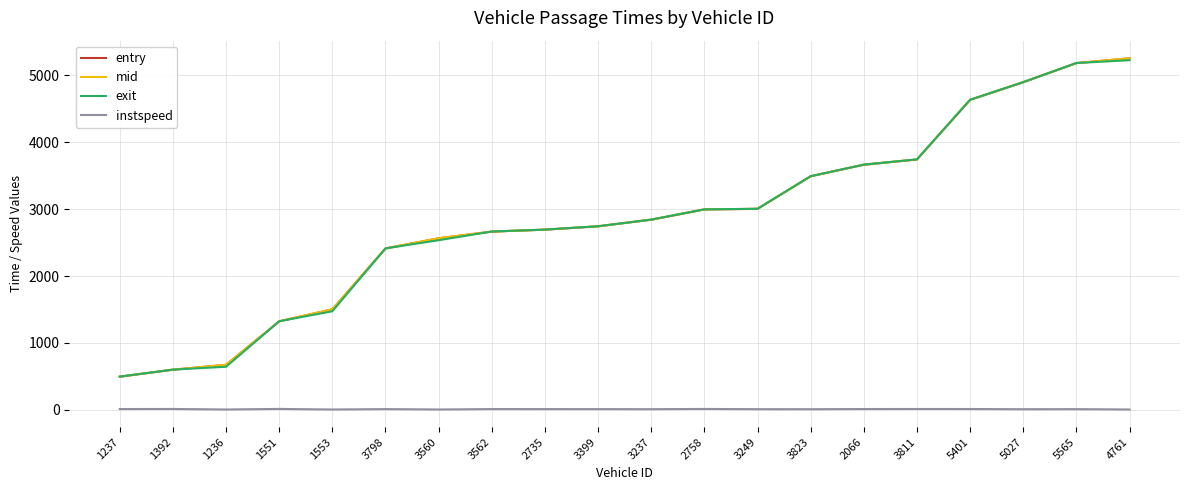

Does the chart display data point markers on the line(s)?

No